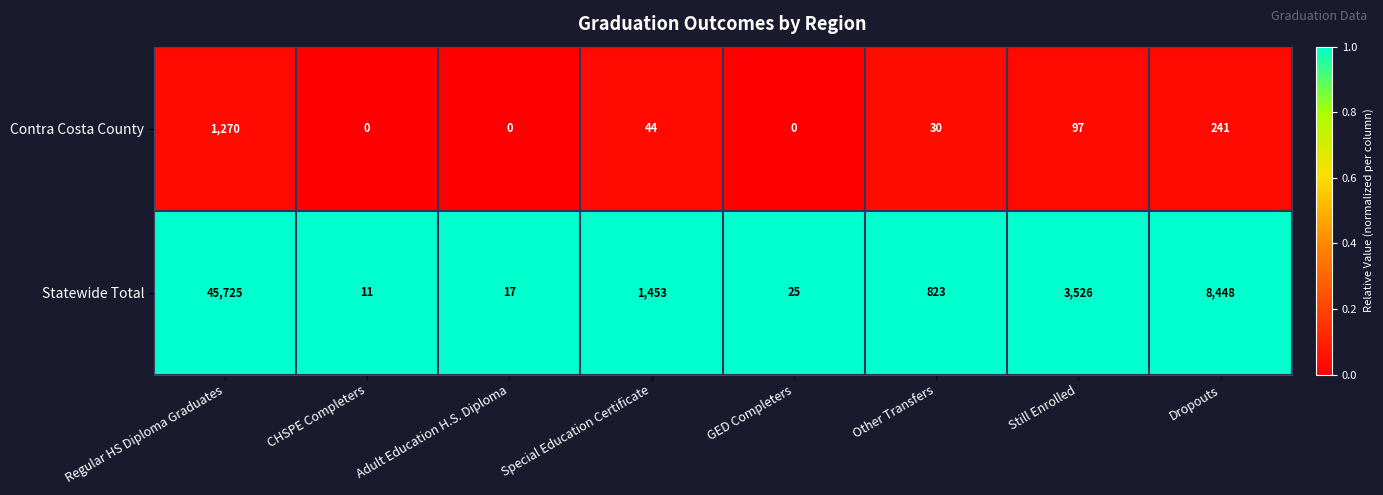

Which series has the largest total across all categories?

Statewide Total